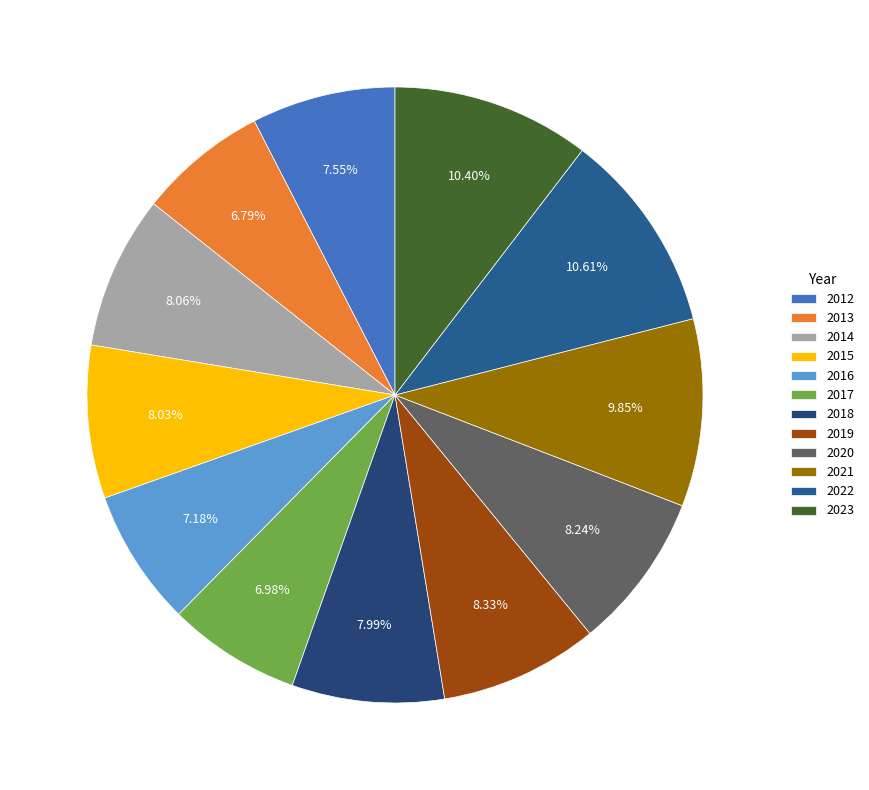

How many segments does this pie chart have?

12